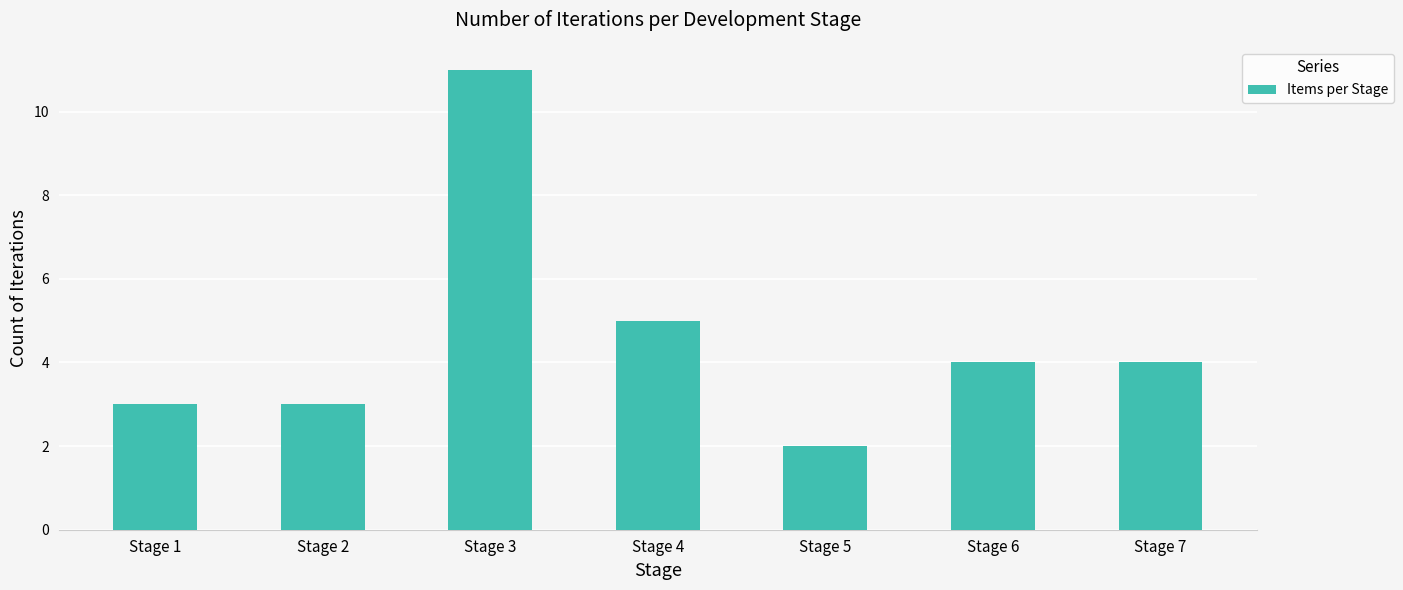

Which category has the lowest value across all series?

Stage 5